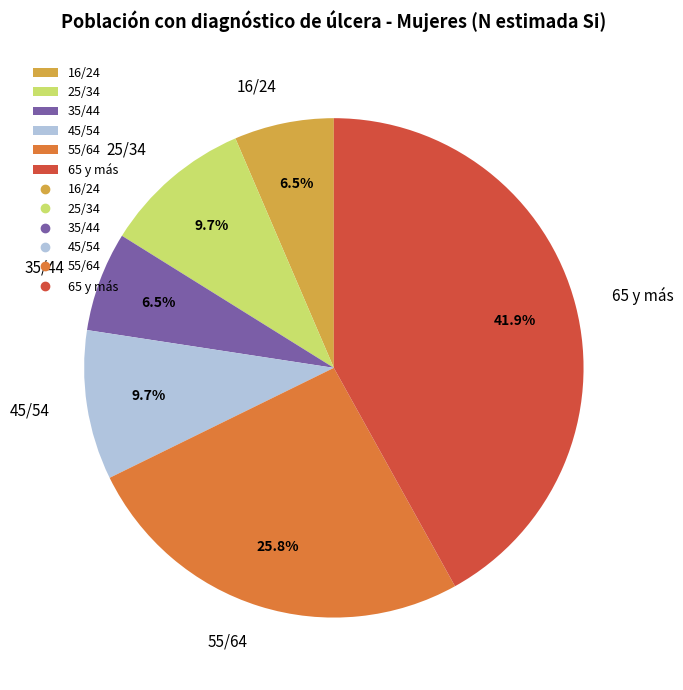

Is there a majority slice in this chart?

No